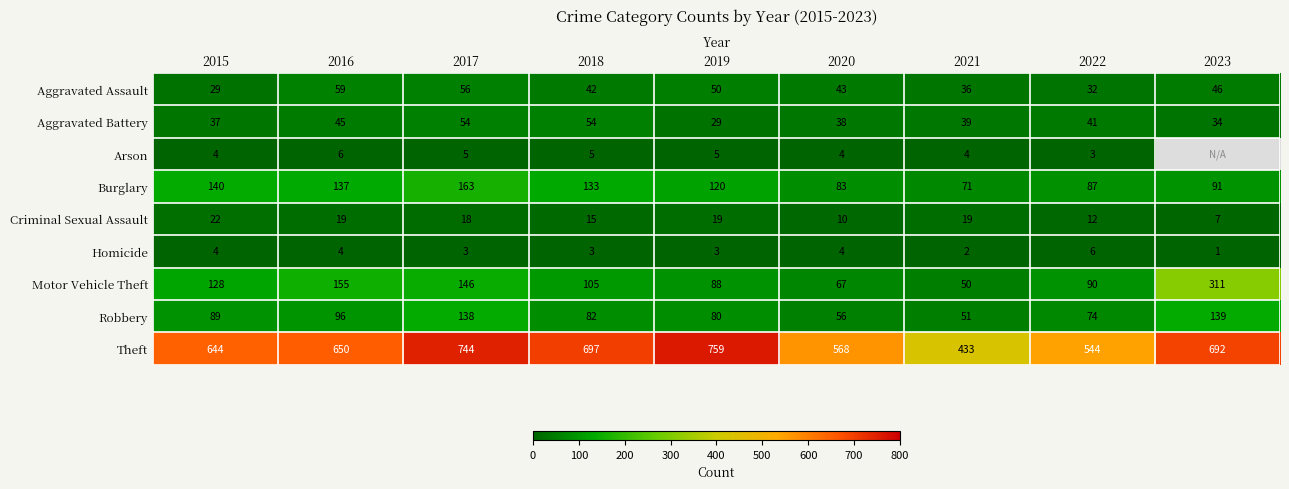

How many values in the Motor Vehicle Theft series are below 105?

4